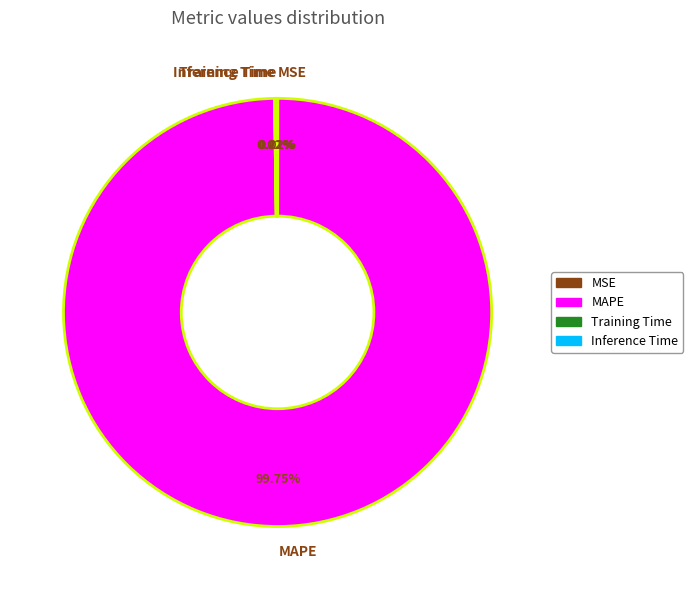

To the nearest percent, what is the difference between the largest and smallest slice percentages?

100%